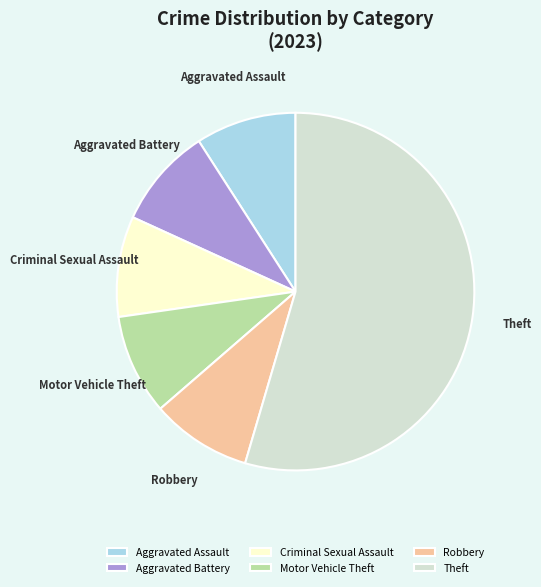

Is it true that Motor Vehicle Theft is 21% of the pie?

False